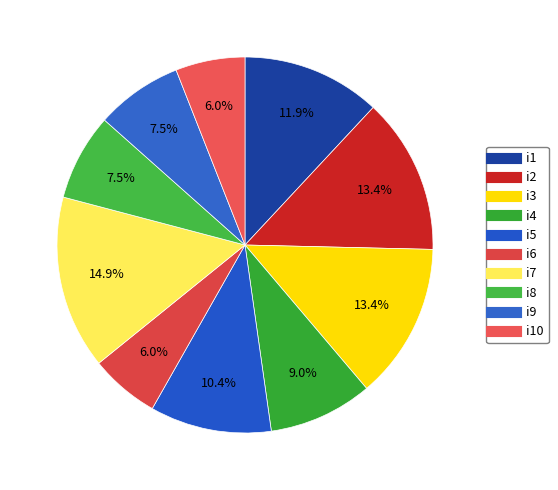

Count the number of slices in the pie.

10